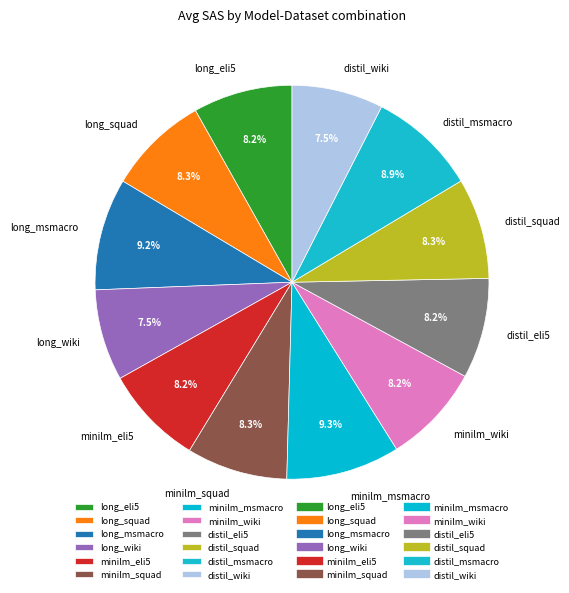

To the nearest percent, what is the difference between the minilm_wiki and long_wiki slice percentages?

1%